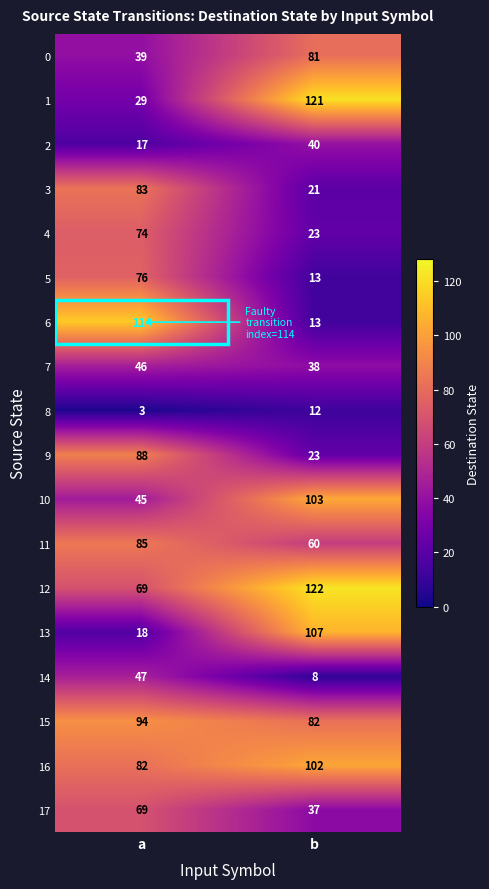

How many distinct data groups are displayed?

18